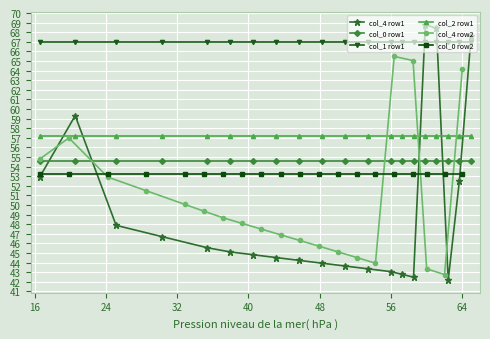

How many intersections are there between col_1 row1 and col_4 row1?

3